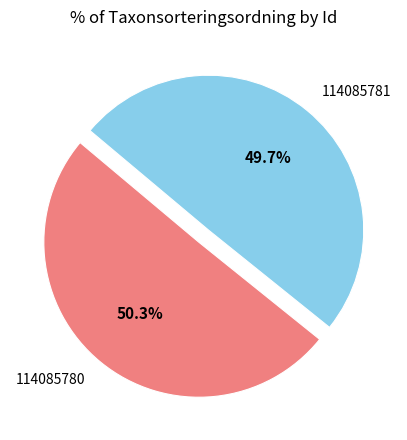

Rank the categories by value from lowest to highest.

114085781, 114085780